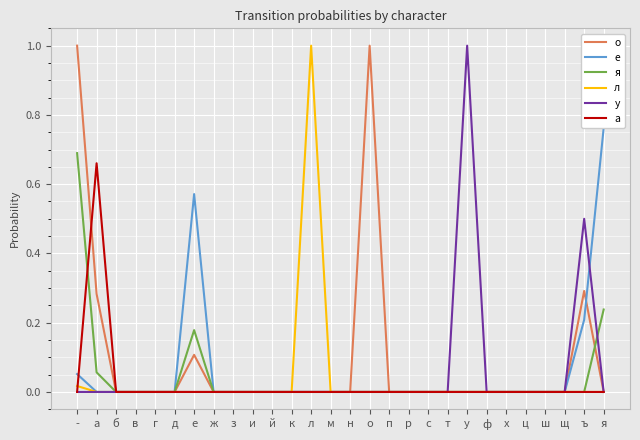

Which category has the highest value in the я series?

-